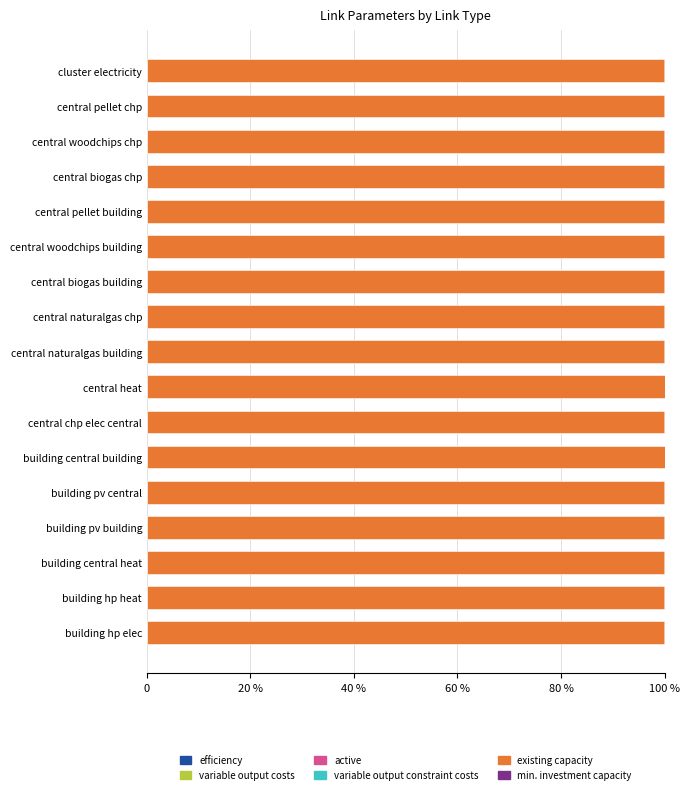

At how many categories does at least one series exceed 76?

17